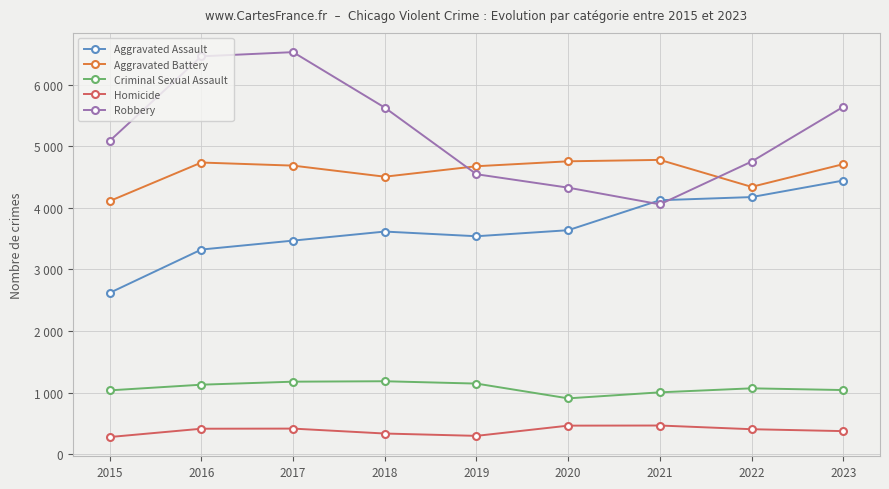

What are all the series names shown in the legend?

Aggravated Assault, Aggravated Battery, Criminal Sexual Assault, Homicide, Robbery